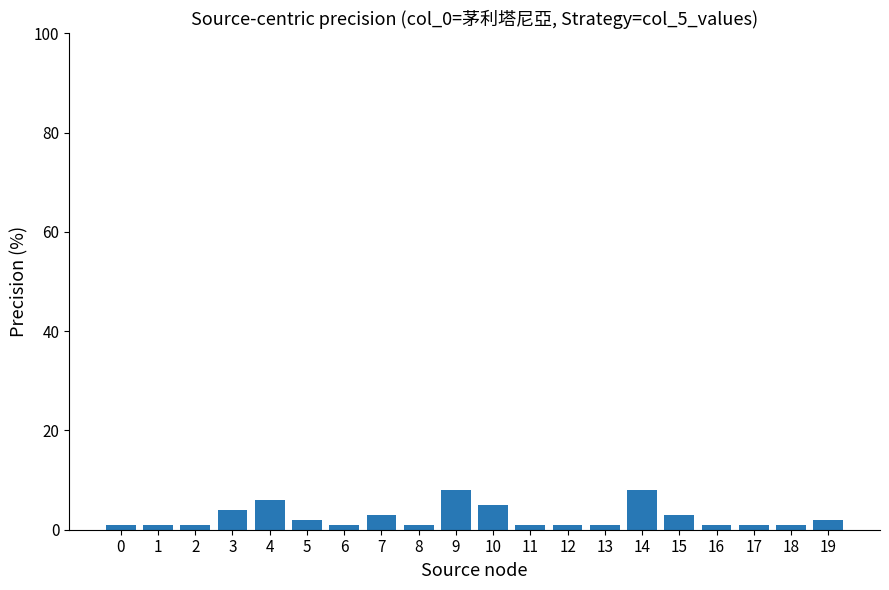

Reading left to right, list all the values displayed in this chart.

0=1	1=1	2=1	3=4	4=6	5=2	6=1	7=3	8=1	9=8	10=5	11=1	12=1	13=1	14=8	15=3	16=1	17=1	18=1	19=2